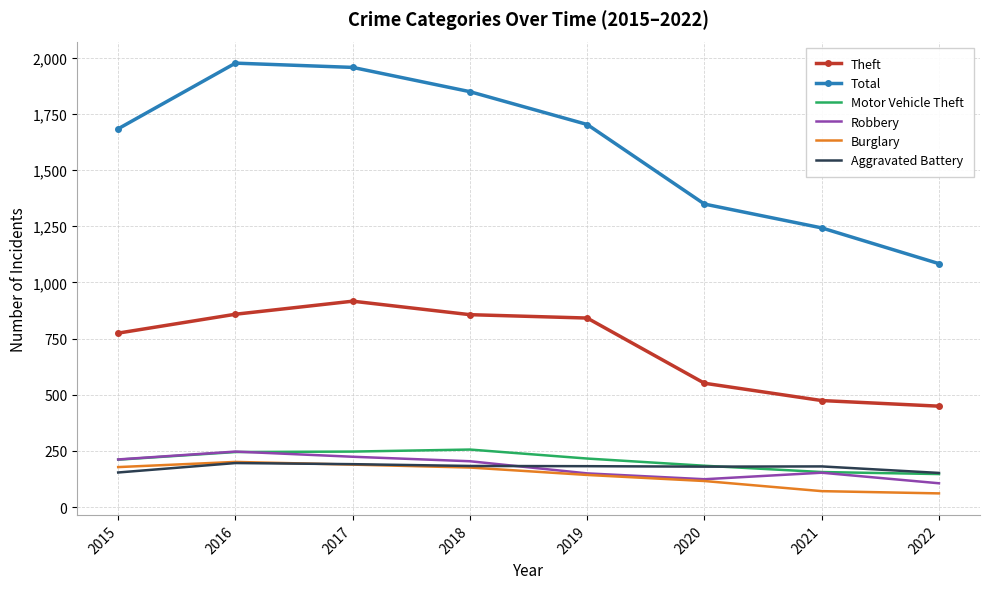

What is the difference between the maximum and minimum values in the Total series?

892